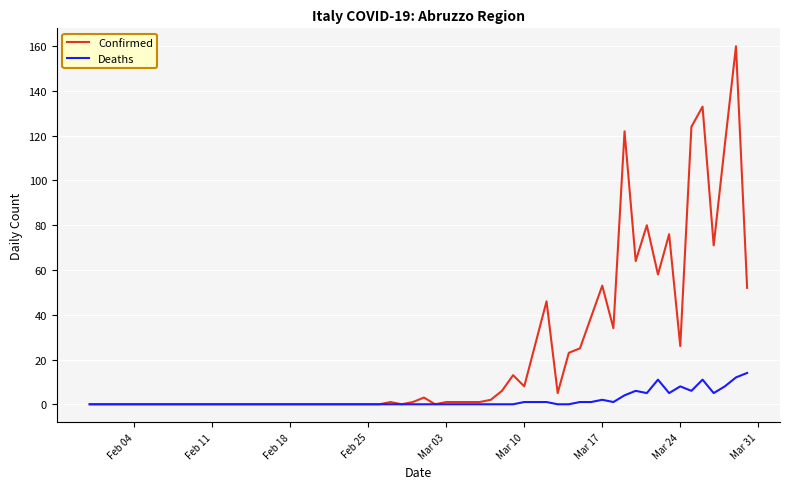

Reading left to right, what are all the values shown in this chart?

Confirmed: 0	0	0	0	0	0	0	0	1	0	1	3	0	1	1	1	1	2	6	13	8	46	5	23	25	39	53	34	122	64	80	58	76	26	124	133	71	116	160	52
Deaths: 0	0	0	0	0	0	0	0	0	0	0	0	0	0	0	0	0	0	0	0	1	1	0	0	1	1	2	1	4	6	5	11	5	8	6	11	5	8	12	14